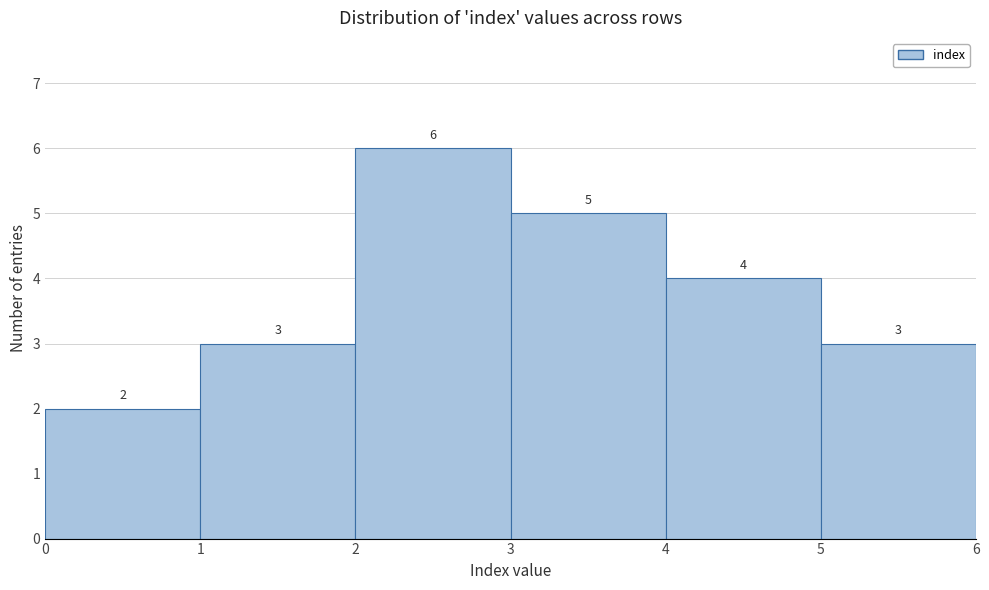

Reading left to right, transcribe this chart: for each bar, give the range it covers on the x-axis and its height.

0 to 1: 2
1 to 2: 3
2 to 3: 6
3 to 4: 5
4 to 5: 4
5 to 6: 3